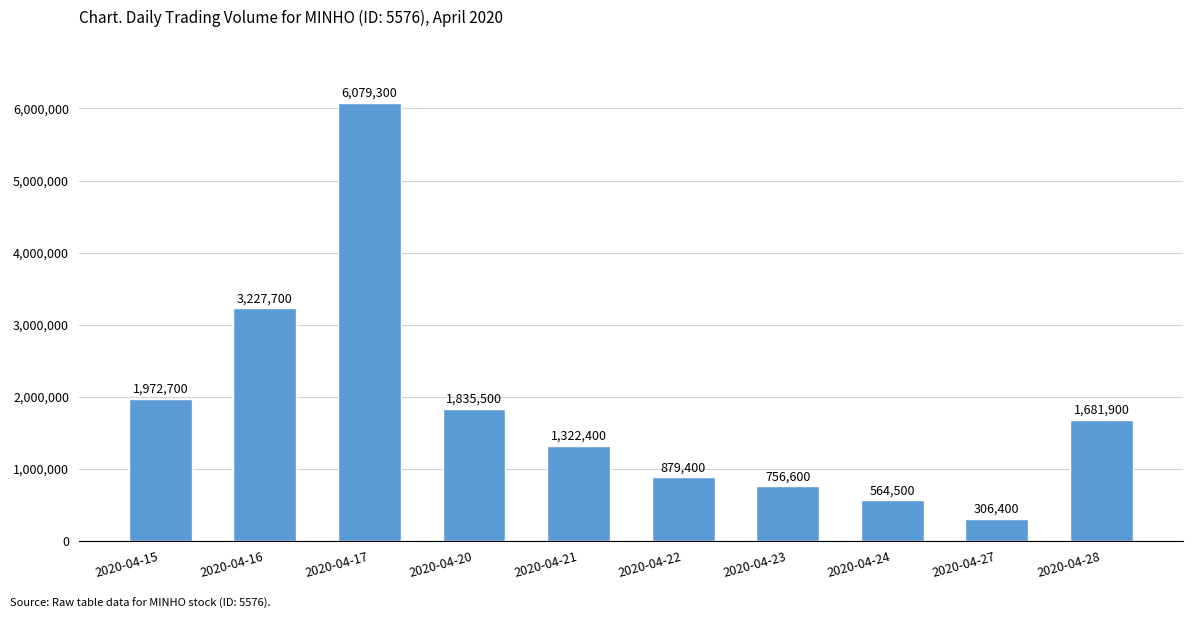

Reading left to right, list all the values displayed in this chart.

2020-04-15=1972700	2020-04-16=3227700	2020-04-17=6079300	2020-04-20=1835500	2020-04-21=1322400	2020-04-22=879400	2020-04-23=756600	2020-04-24=564500	2020-04-27=306400	2020-04-28=1681900